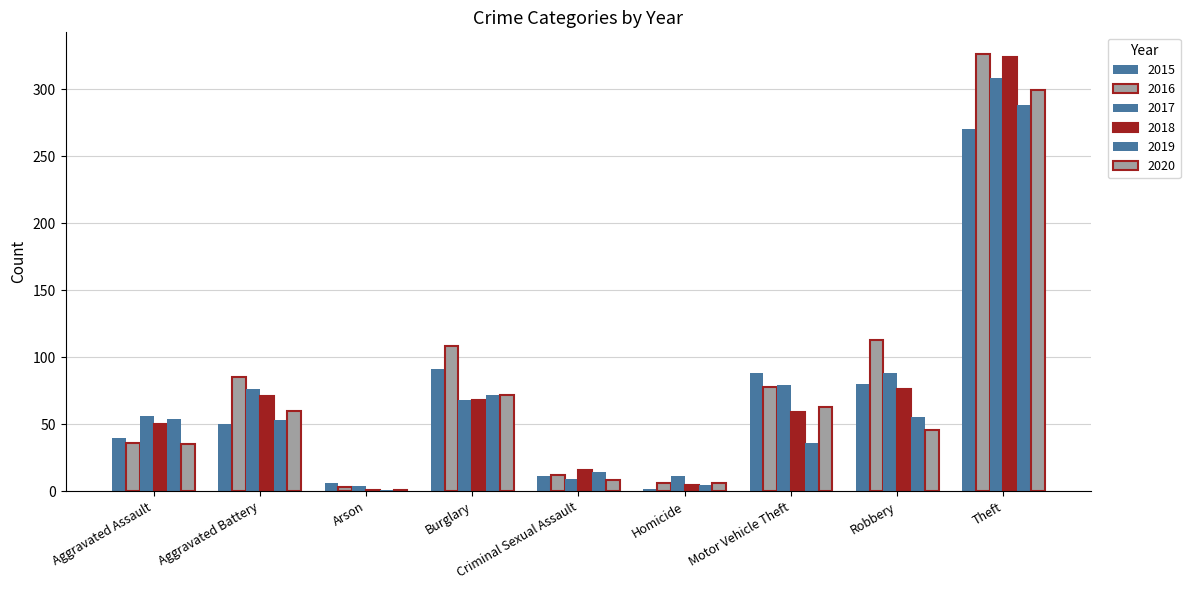

What is the difference between the second highest and second lowest values in the 2020 series?

66